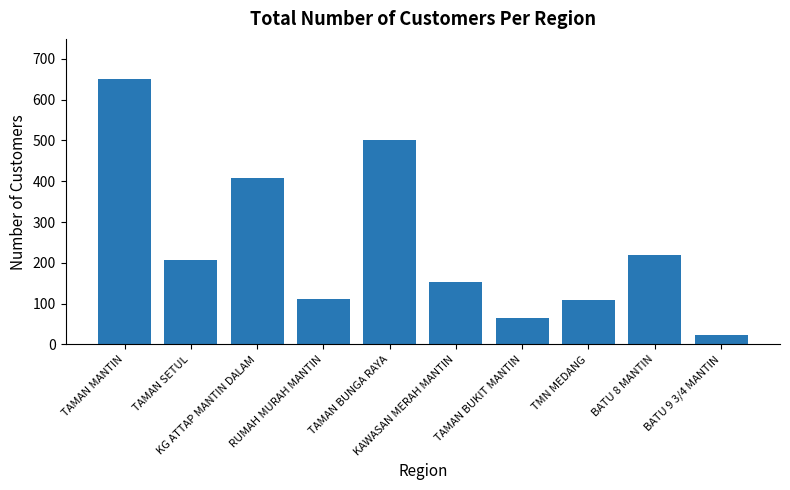

What is the value of the 4th bar from the left?

111